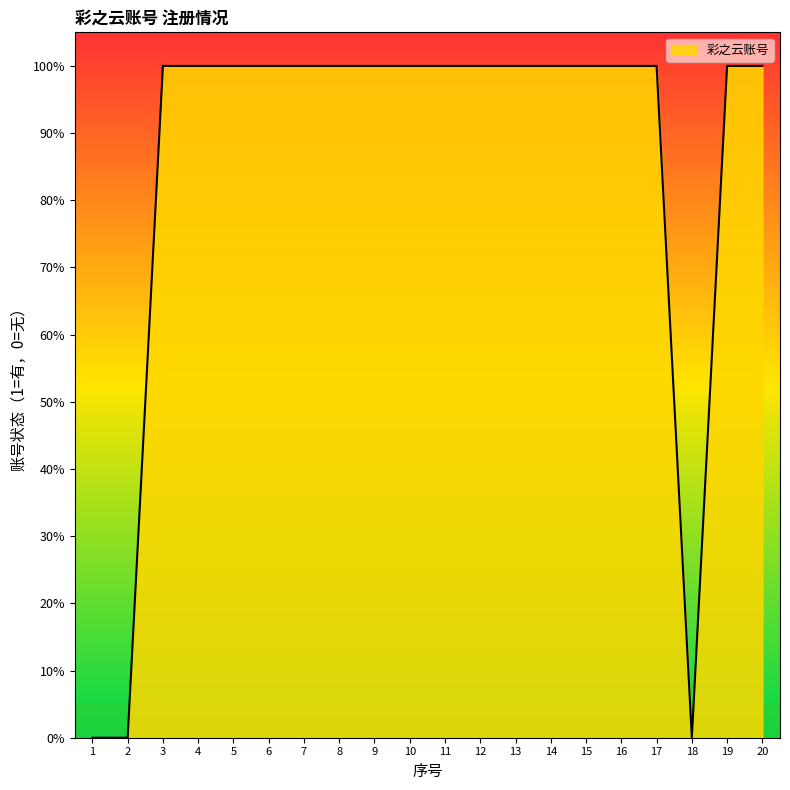

Does the chart display data point markers on the line(s)?

No